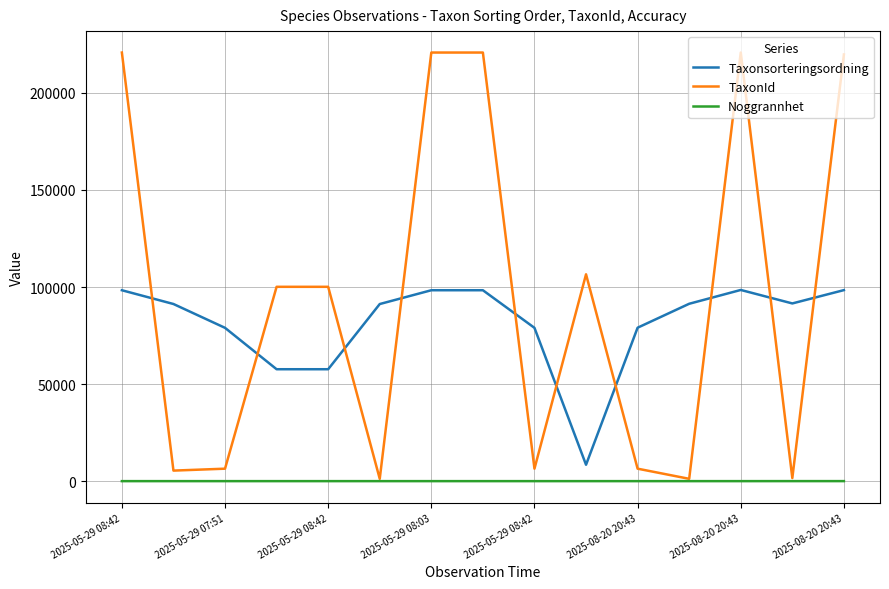

What is the difference between the maximum and minimum values in the Taxonsorteringsordning series?

90043